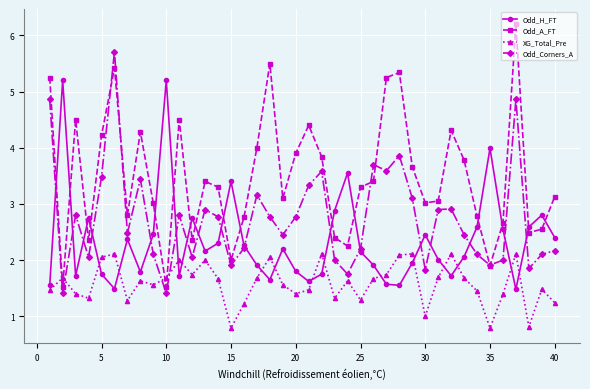

True or false: Odd_Corners_A has more than 2 points higher than both neighbors.

True